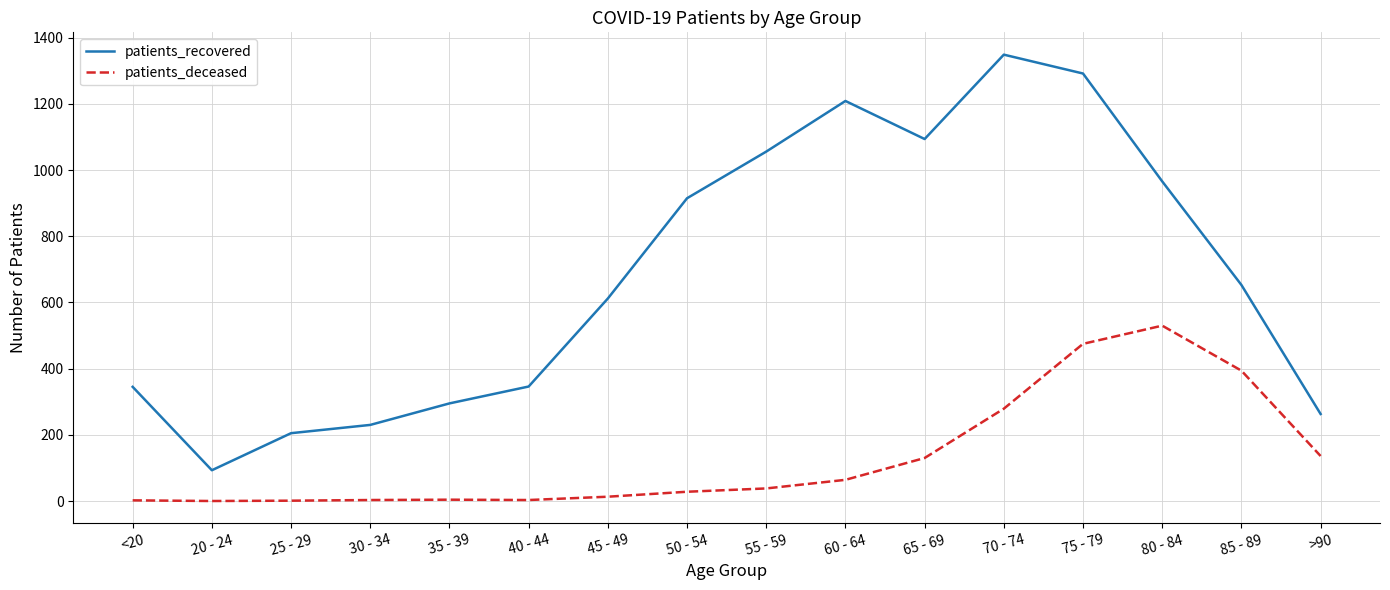

At how many categories does at least one series exceed 52?

16